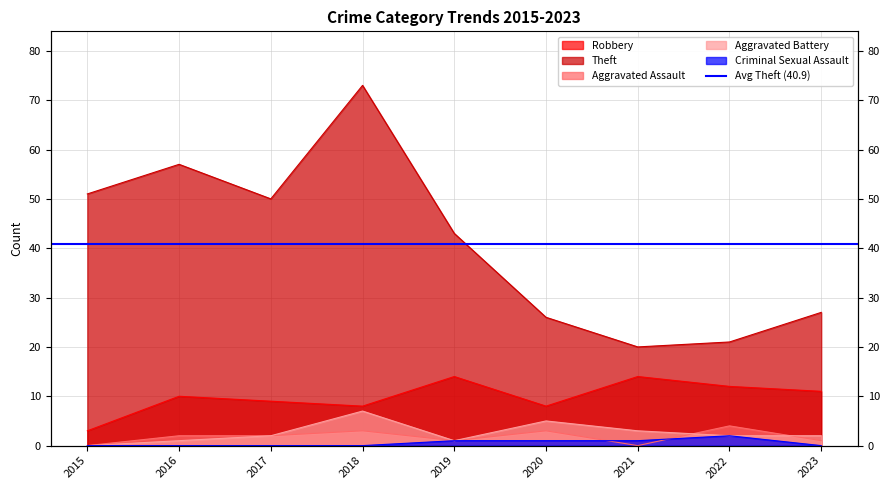

True or false: Robbery has a value of 10 at 2016.

True